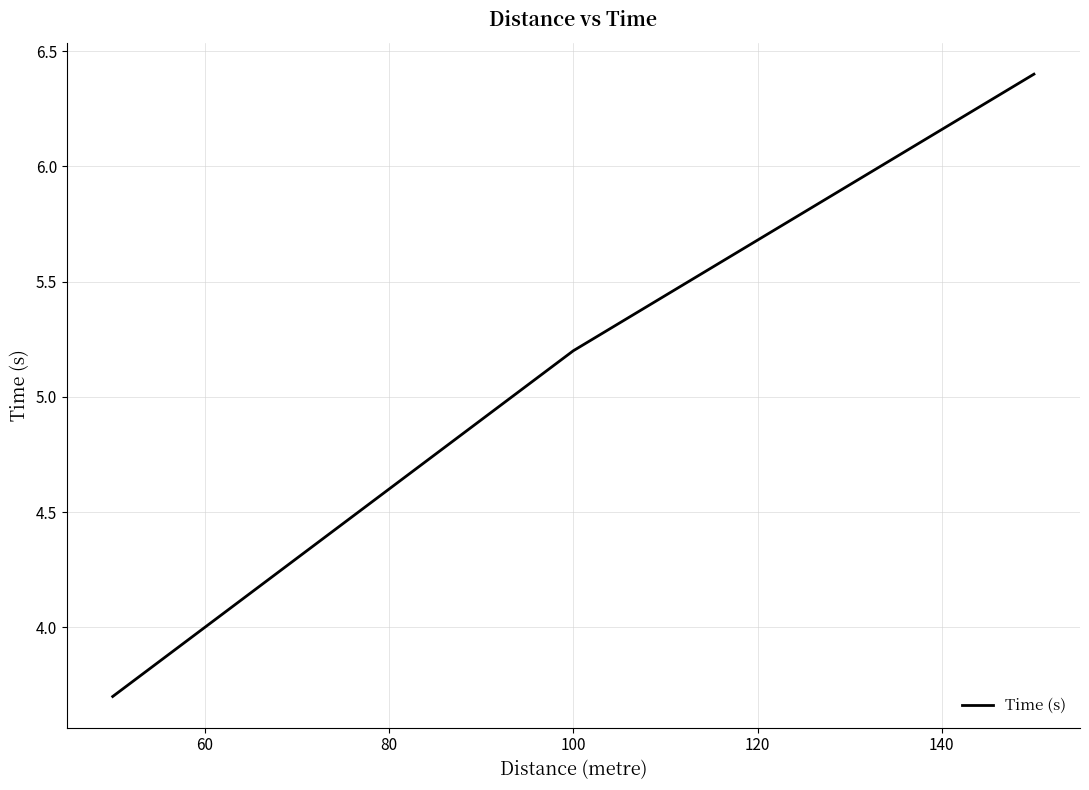

What is the difference between the second highest and minimum values?

1.5